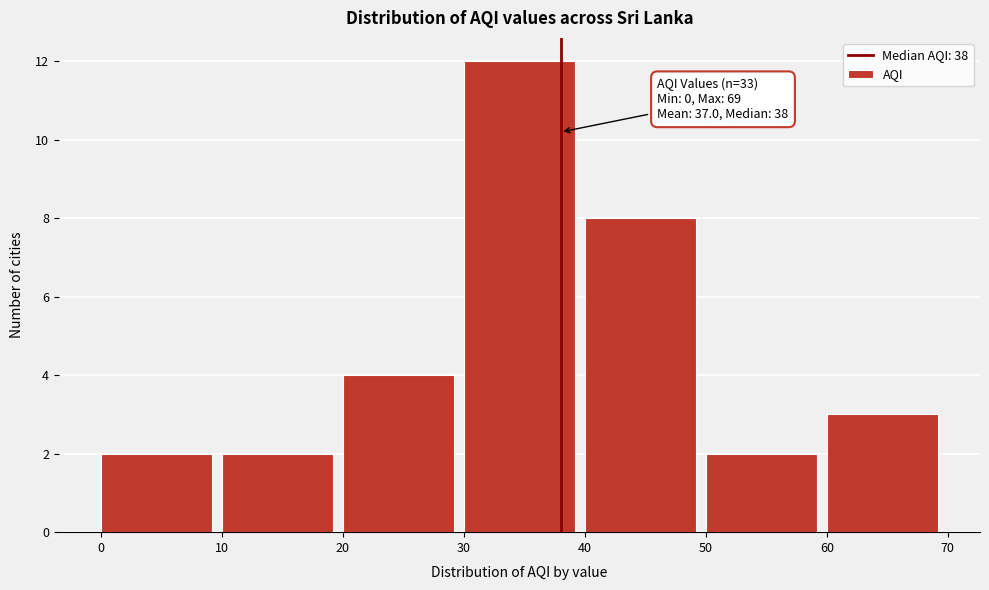

Over which range of the x-axis is the bar tallest?

30 to 40